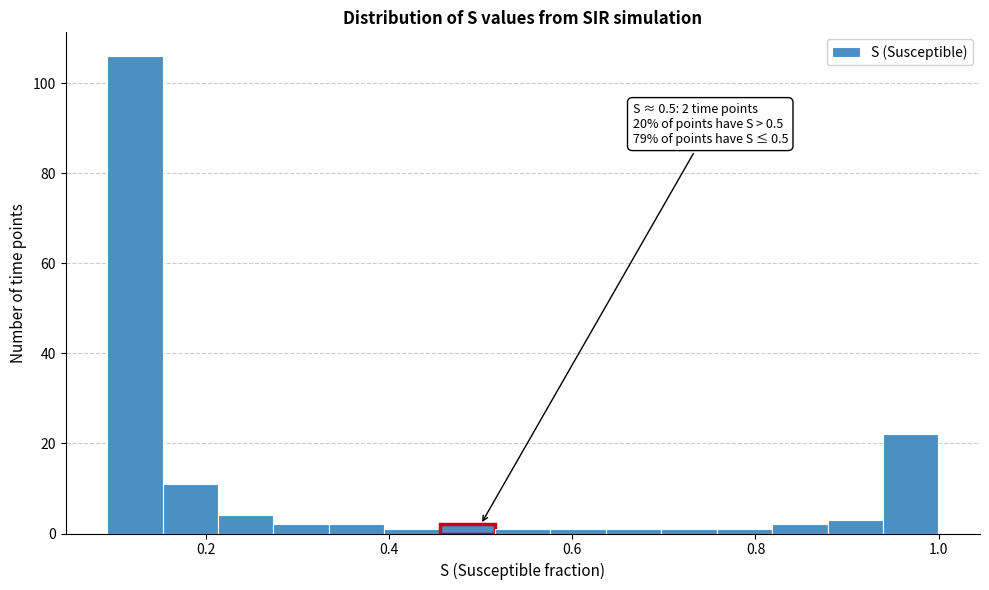

Around what value on the x-axis is the tallest bar? Give the approximate position of its centre, as read against the axis.

0.12